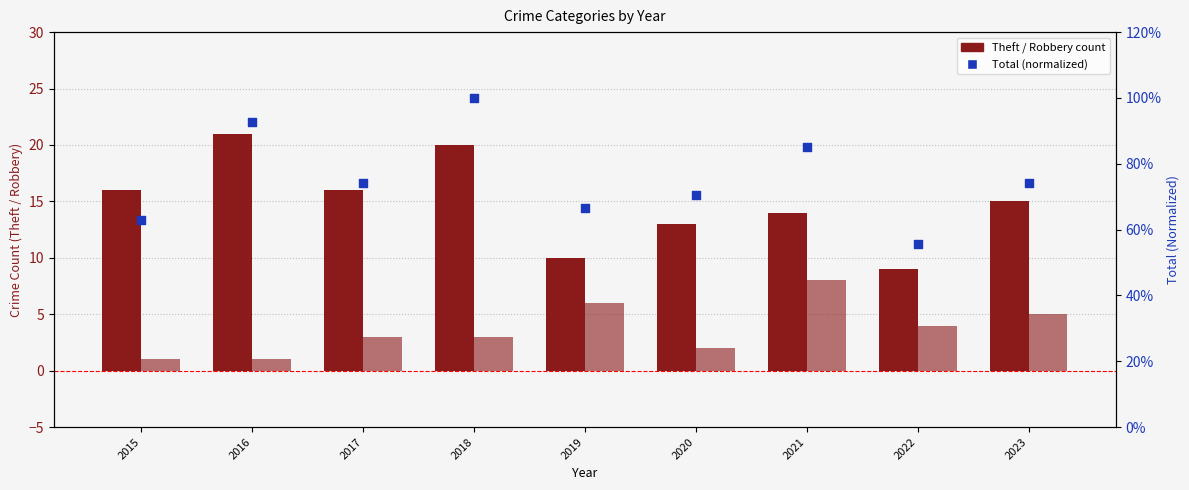

Which series reaches the maximum Y coordinate?

Theft